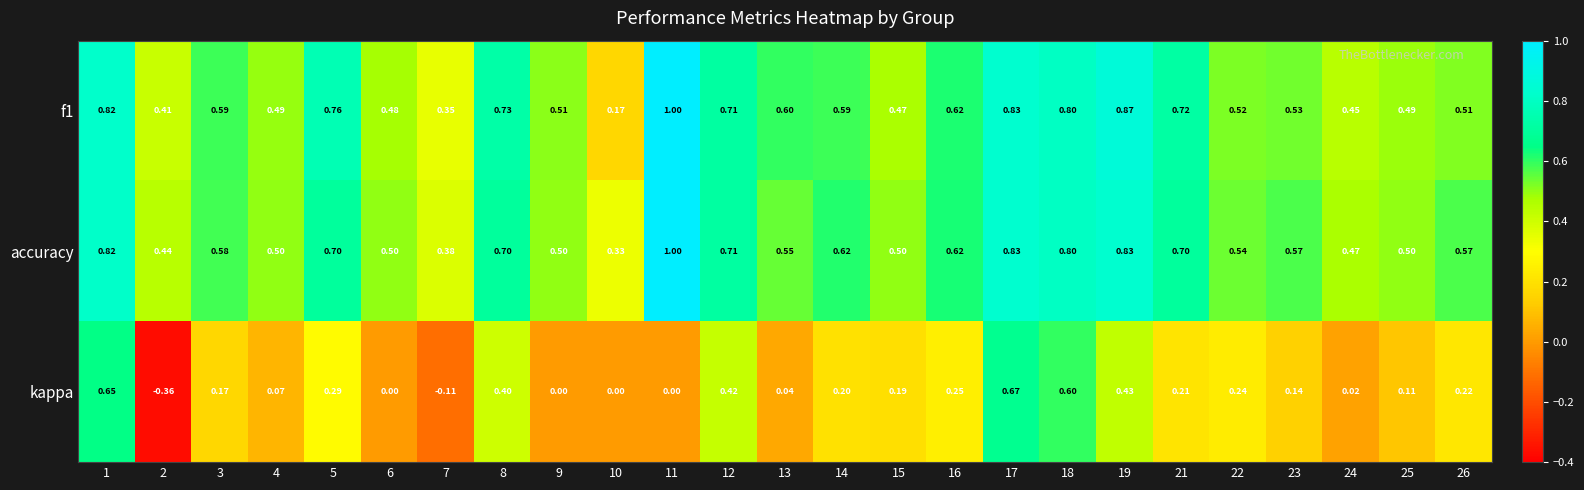

How many values in the kappa series are below 0?

2